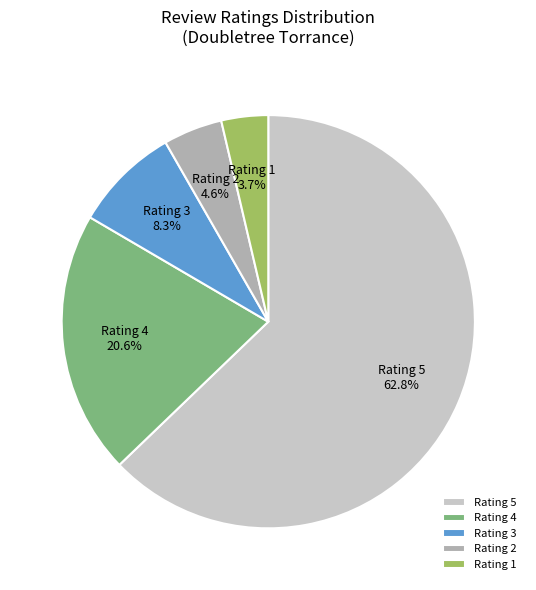

How much of the chart is everything except Rating 3?

91.7%